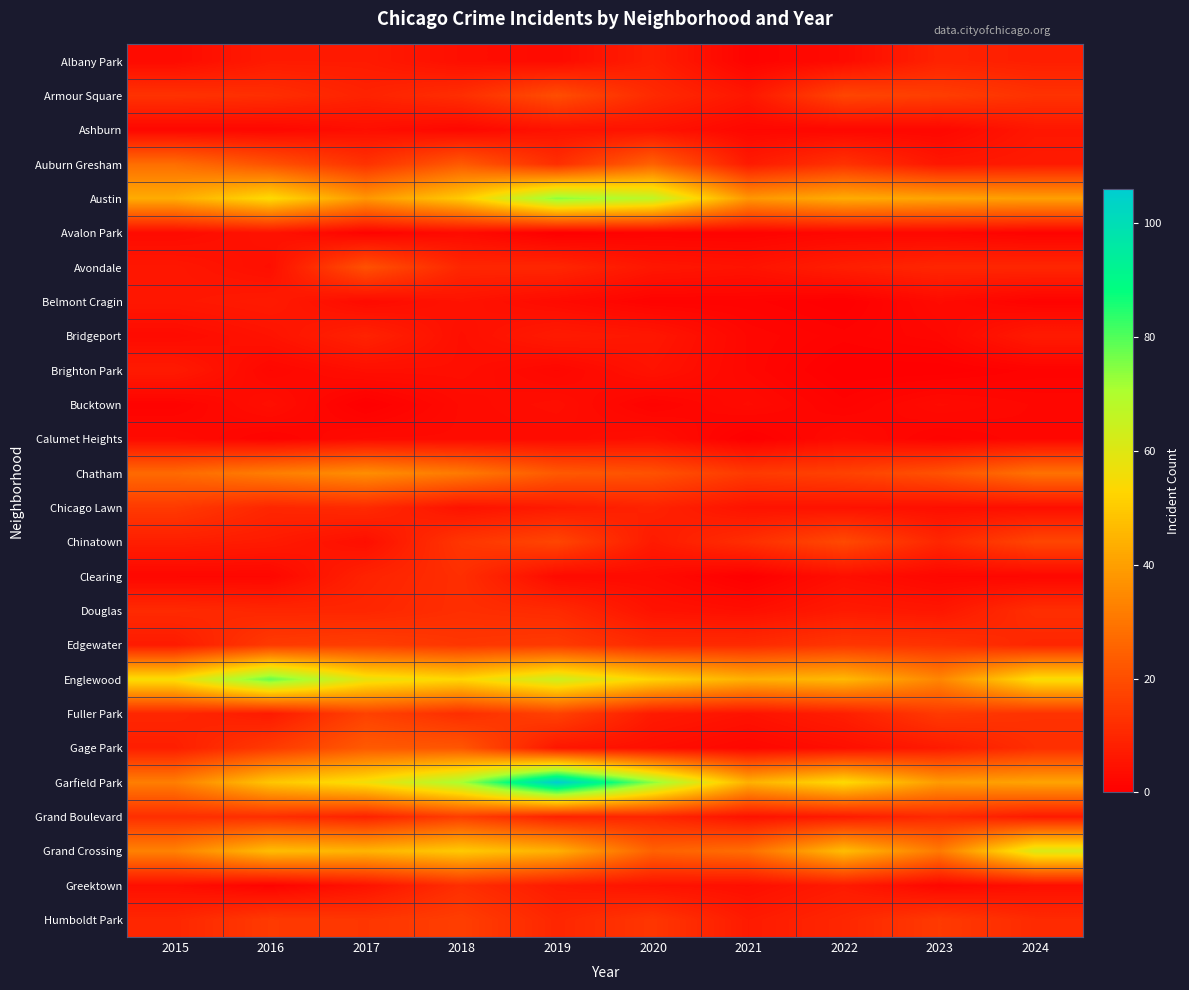

At 2023, list the series in order from largest to smallest.

Austin, Garfield Park, Englewood, Grand Crossing, Chatham, Armour Square, Fuller Park, Humboldt Park, Edgewater, Grand Boulevard, Avondale, Chinatown, Albany Park, Gage Park, Auburn Gresham, Douglas, Chicago Lawn, Belmont Cragin, Bucktown, Ashburn, Avalon Park, Bridgeport, Clearing, Greektown, Calumet Heights, Brighton Park